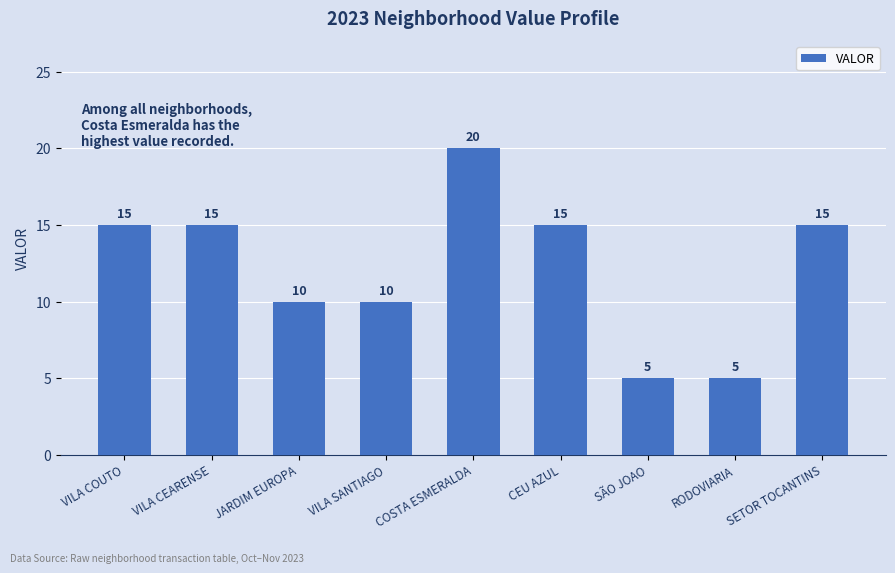

What is the smallest value displayed?

5